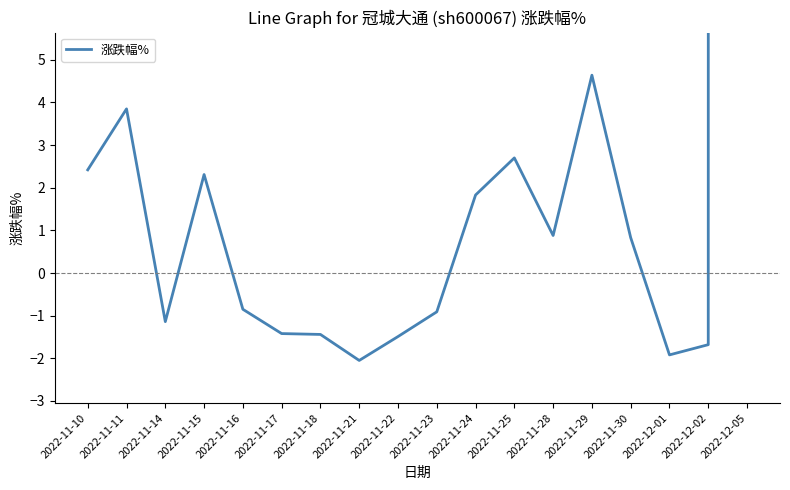

What is the label of the 4th point from the right?

2022-11-30